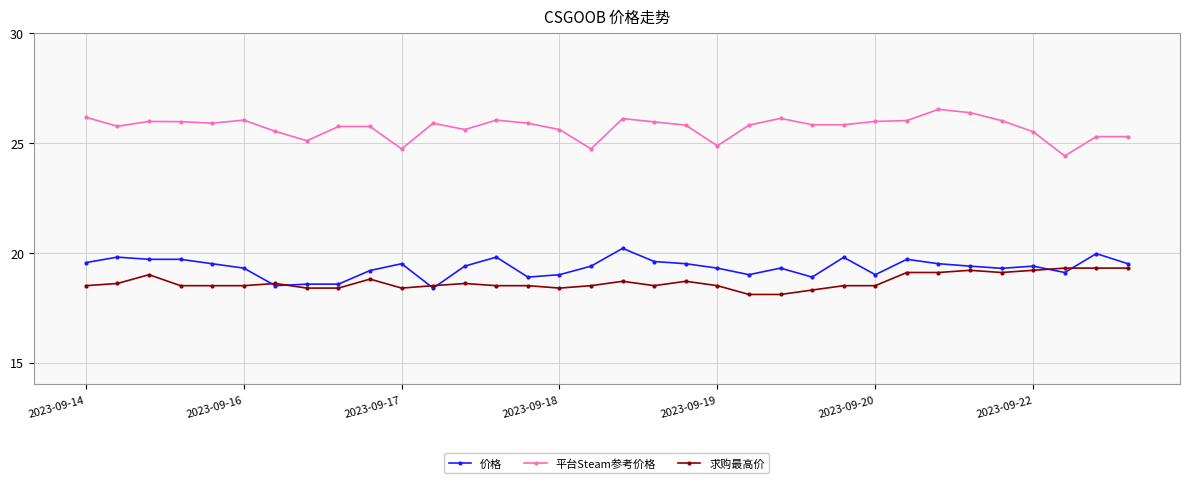

List the series in order of their peak value, highest first.

平台Steam参考价格, 价格, 求购最高价